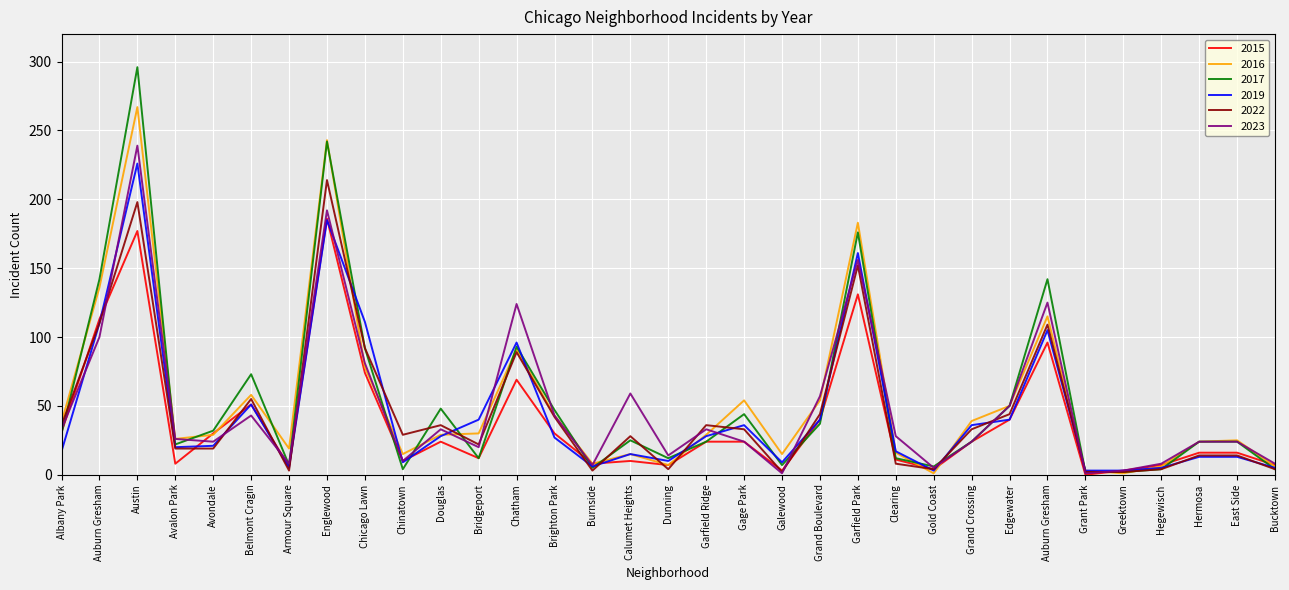

Which series has the largest range (max minus min)?

2017